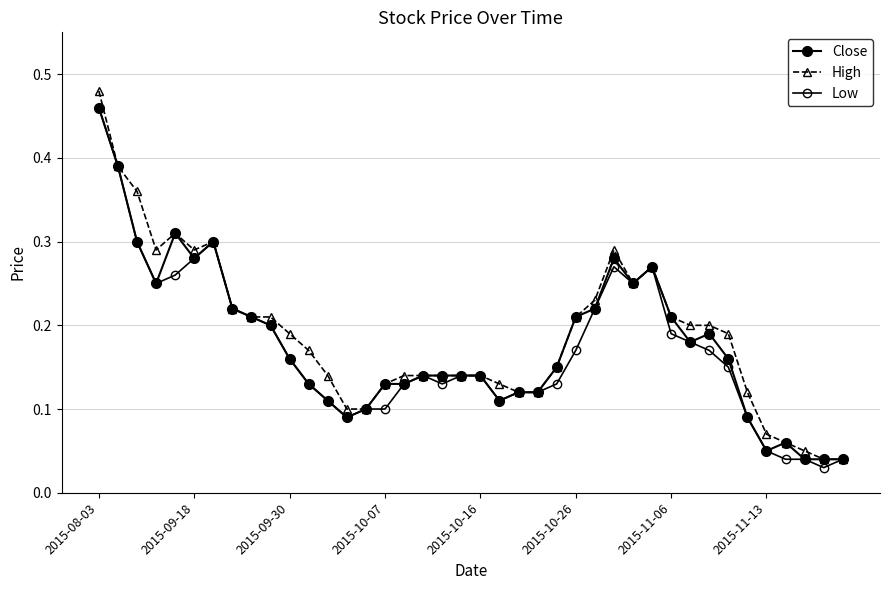

Rank the series by their average value, from highest to lowest.

High, Close, Low